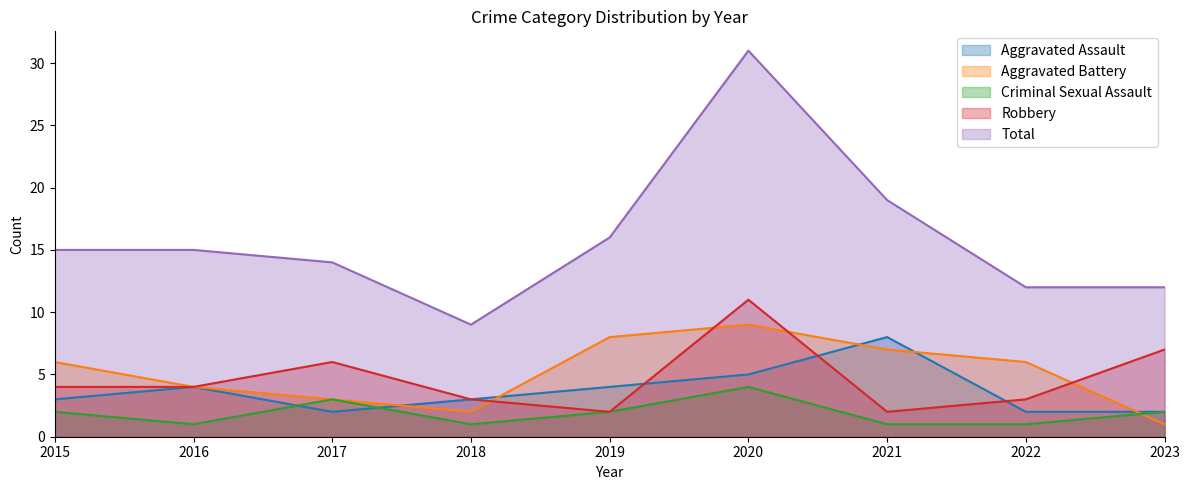

Reading left to right, what are all the values shown in this chart?

Aggravated Assault: 3	4	2	3	4	5	8	2	2
Aggravated Battery: 6	4	3	2	8	9	7	6	1
Criminal Sexual Assault: 2	1	3	1	2	4	1	1	2
Robbery: 4	4	6	3	2	11	2	3	7
Total: 15	15	14	9	16	31	19	12	12